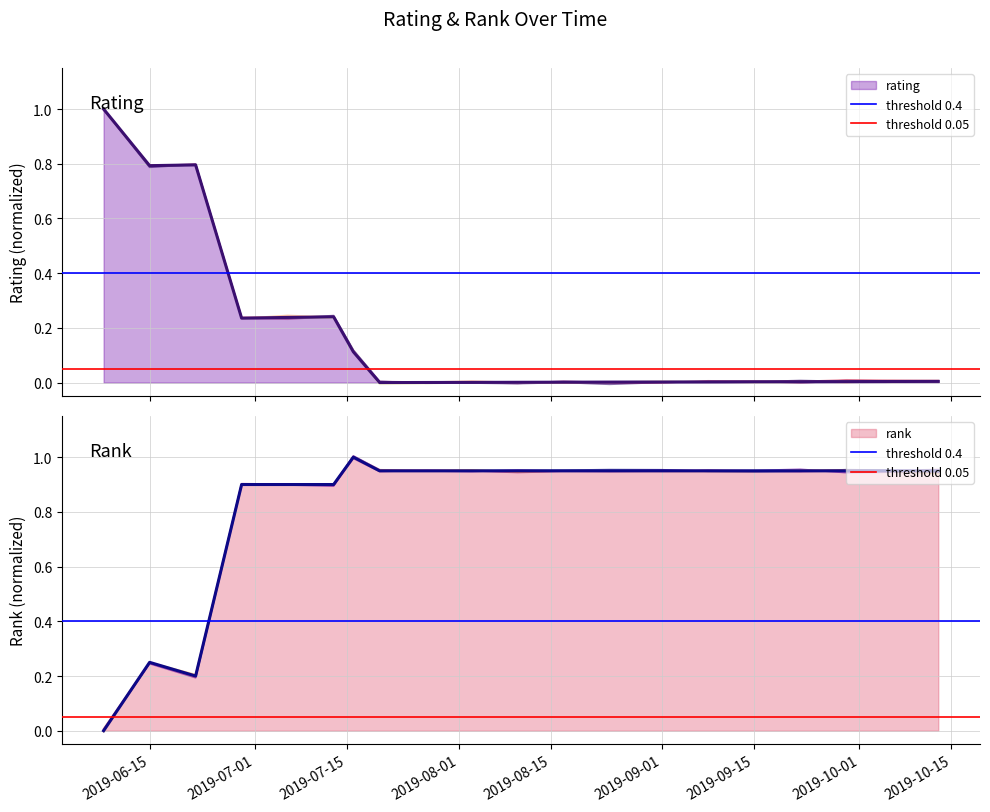

In rating, how many points are lower than both neighbors (excluding endpoints)?

3